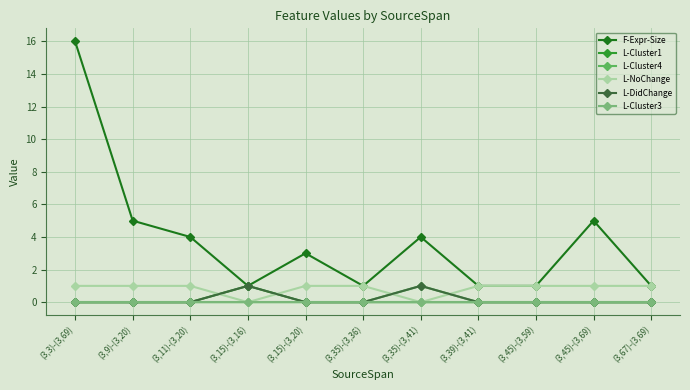

At which category does the chart reach its peak across all series?

(3,3)-(3,69)